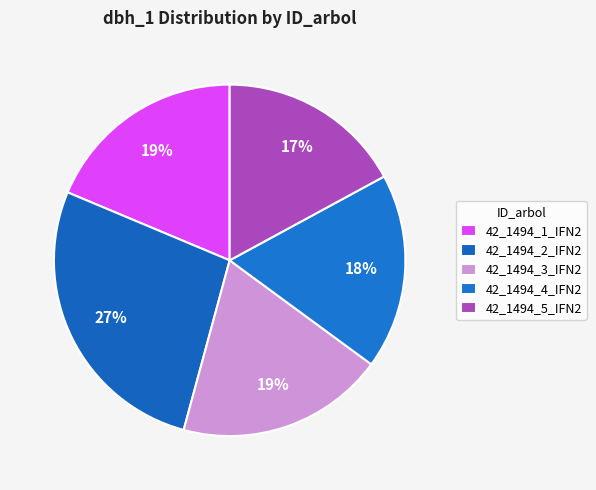

What percentage do 42_1494_2_IFN2 and 42_1494_4_IFN2 together represent?

45.1%